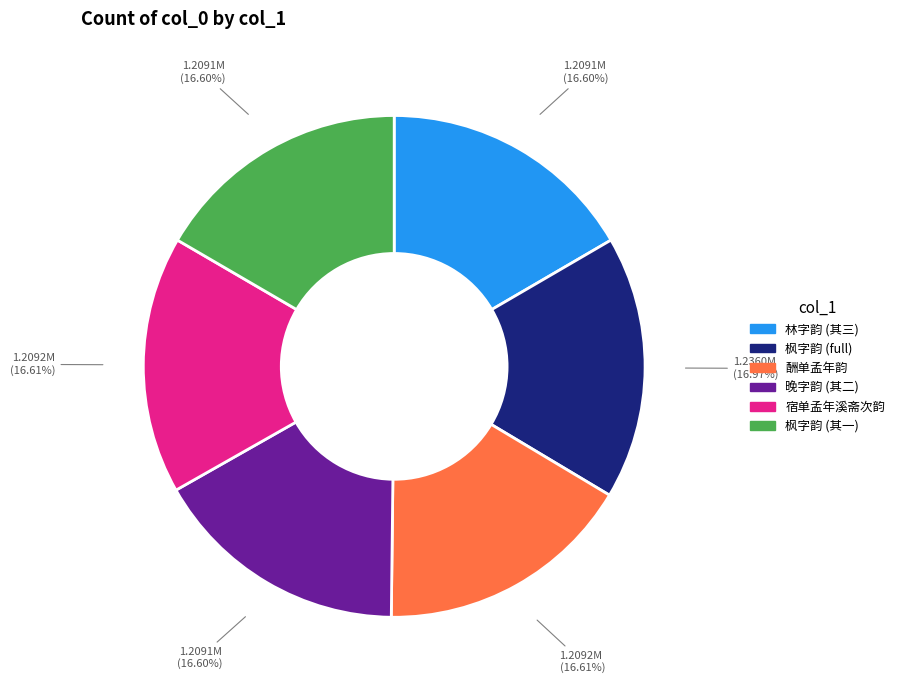

How many slices are in this pie chart?

6